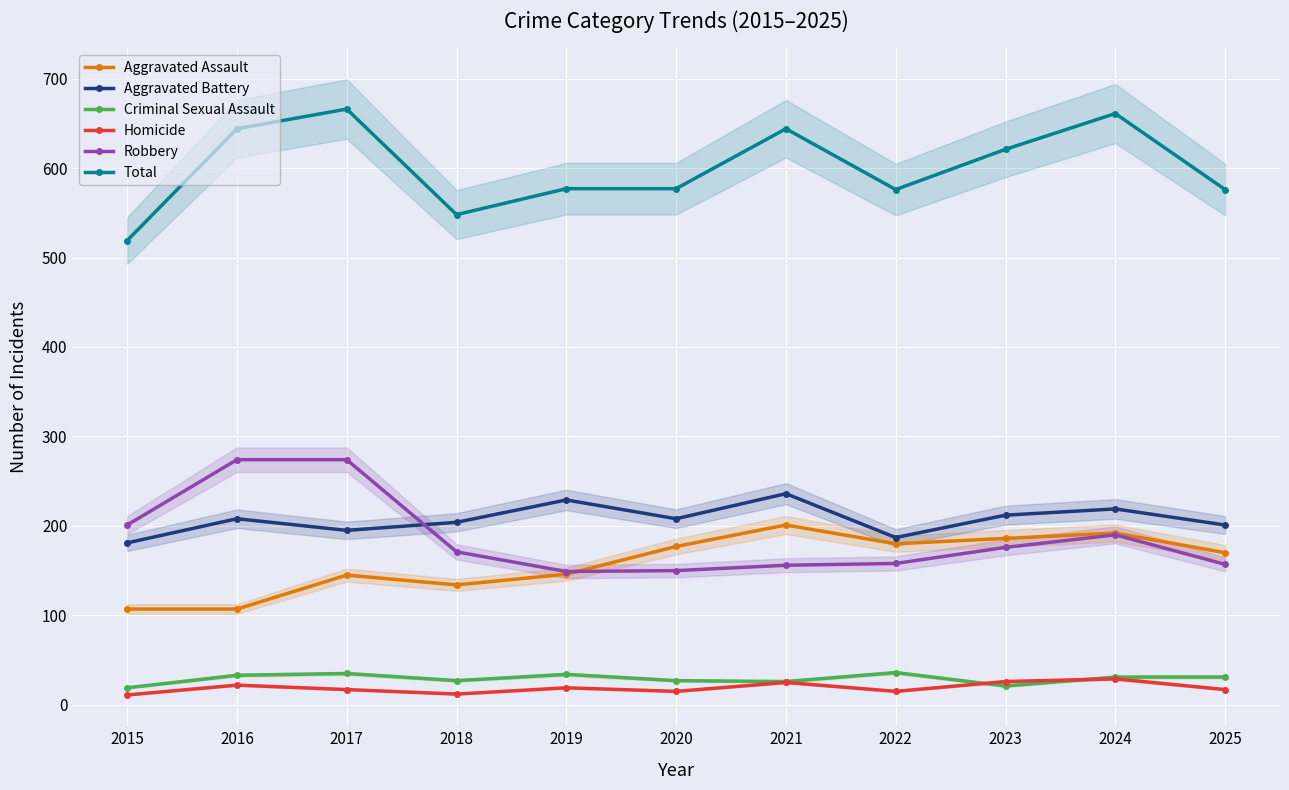

Which series changed the most between 2017 and 2018?

Total